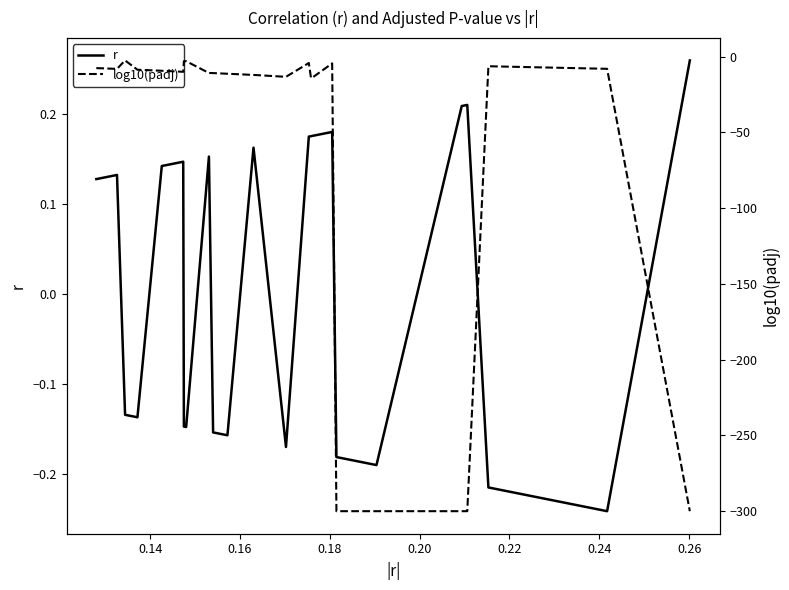

What is the sum of all log10(padj) values?

-2293.1